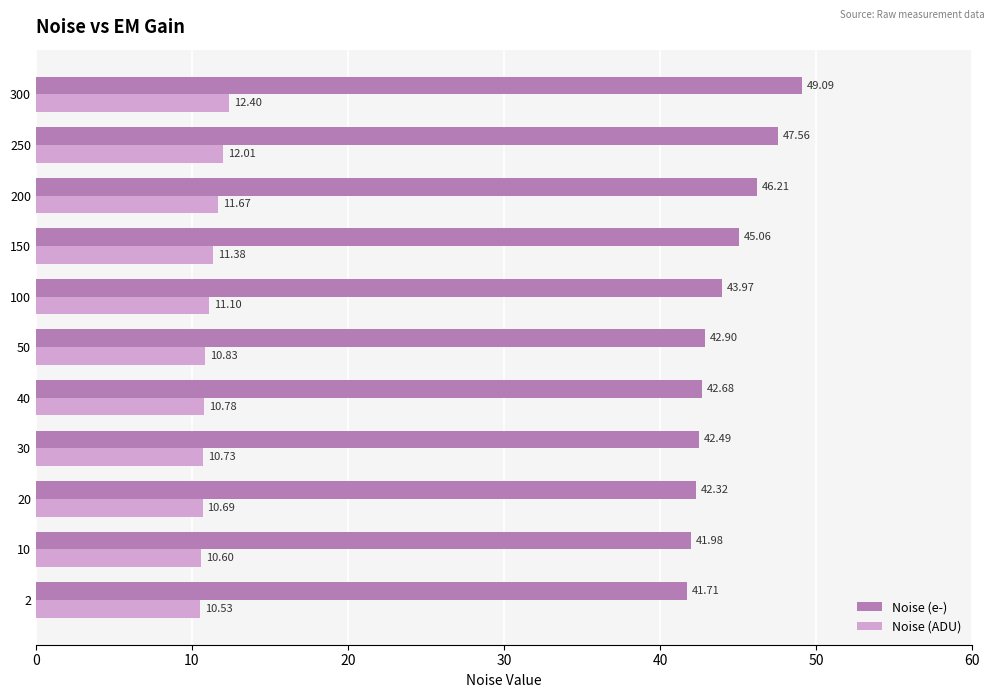

What is the difference between the highest and lowest values at 50?

32.1